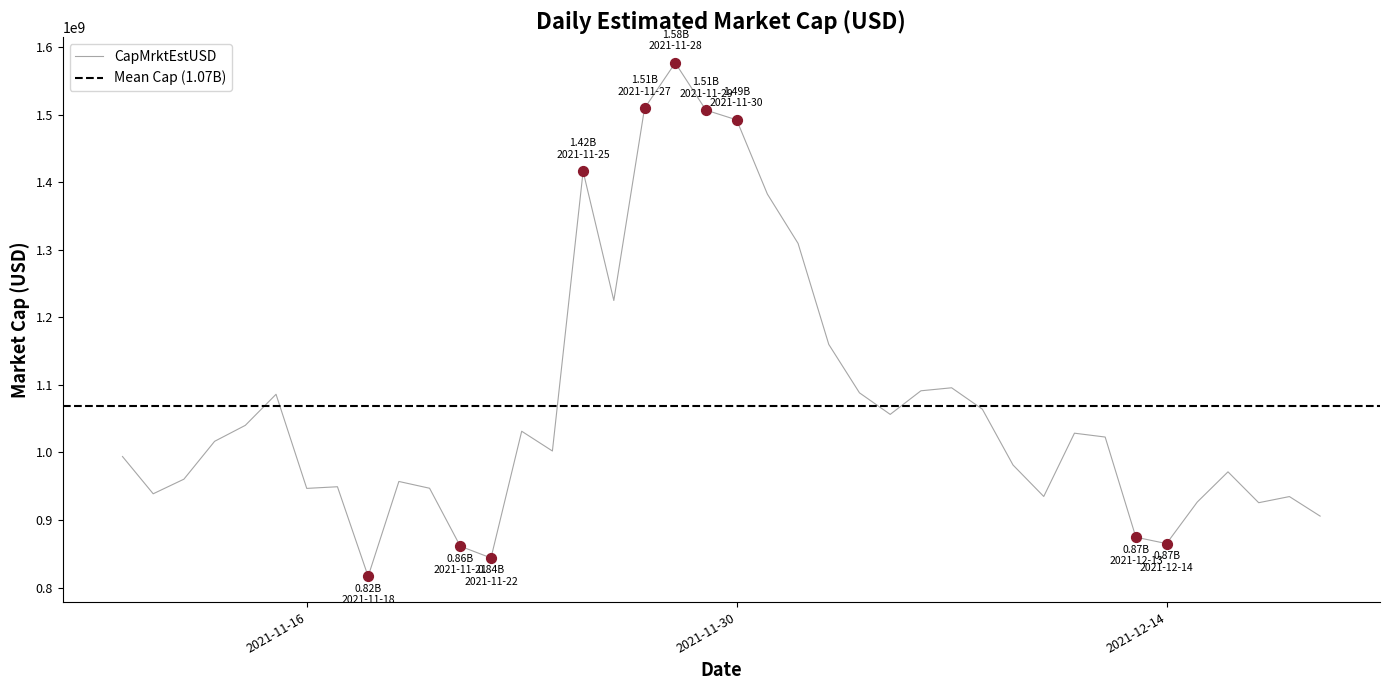

What is the ratio of the value at 2021-11-23 to the value at 2021-11-16?

1.1